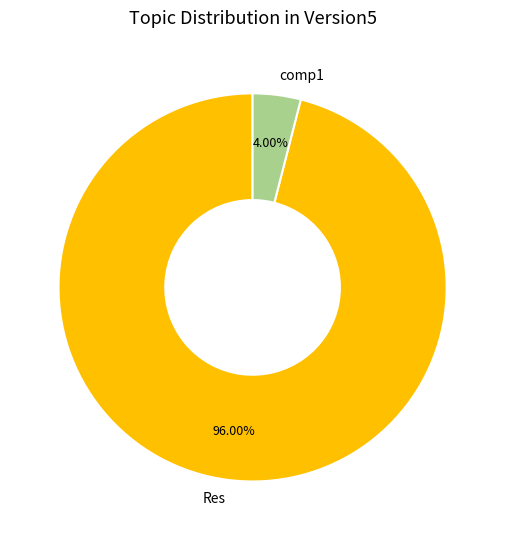

Is there a majority slice in this chart?

Yes